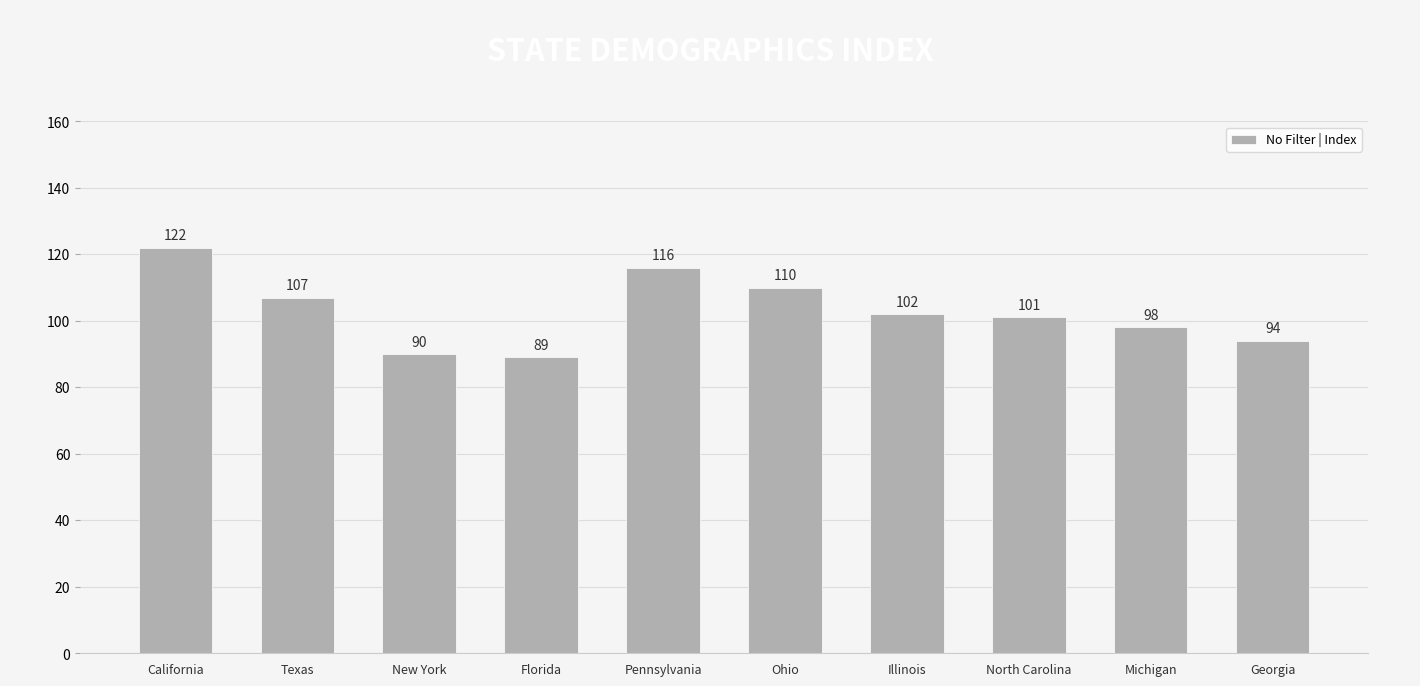

The chart shows a value of 98 at Michigan. True or false?

True